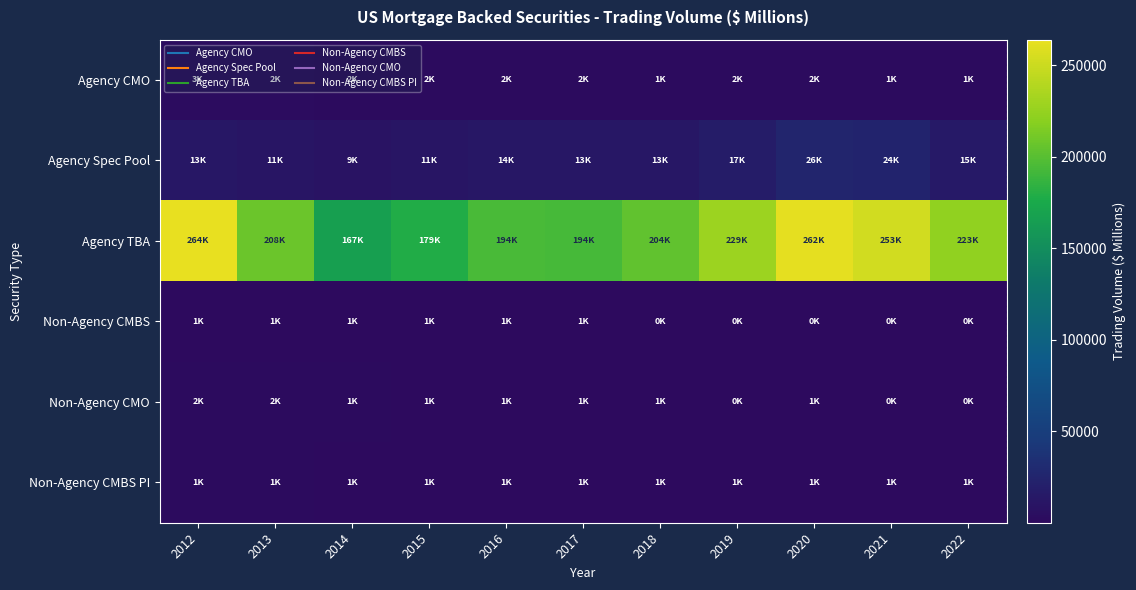

What is the maximum value shown in the chart?

264014.2